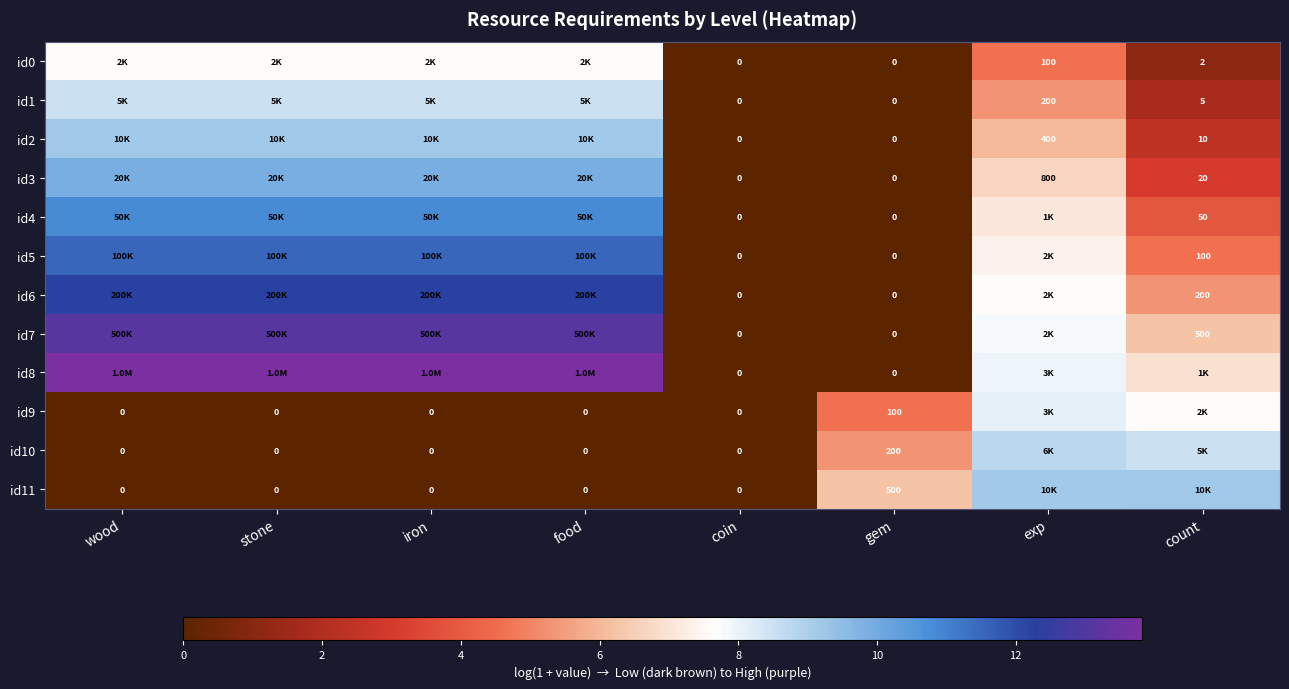

At which label is id4 closest to 5?

count